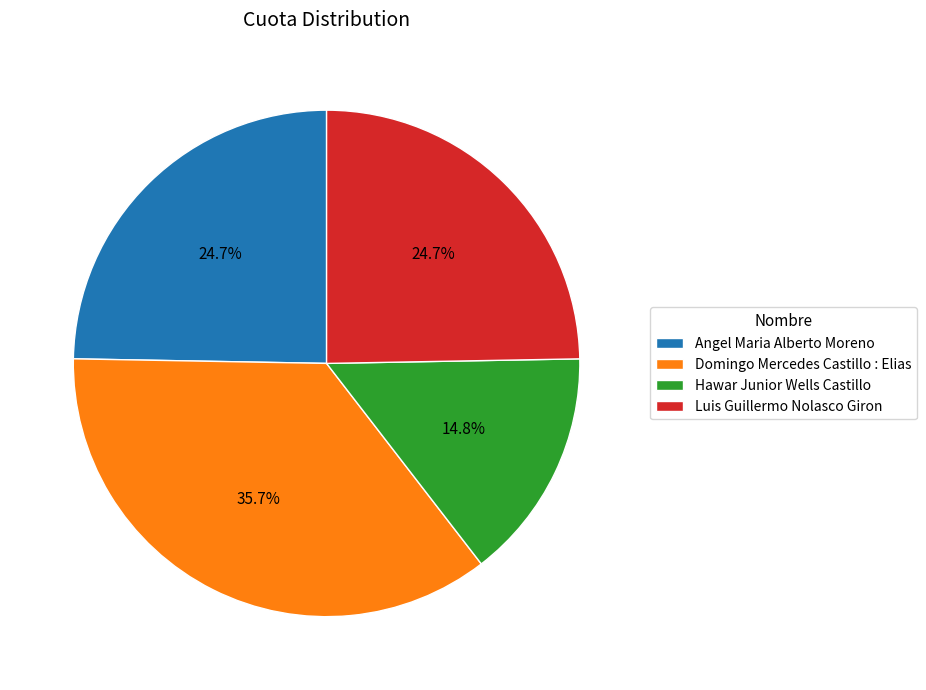

Approximately how many times larger is the value at Luis Guillermo Nolasco Giron compared to Domingo Mercedes Castillo : Elias?

0.7